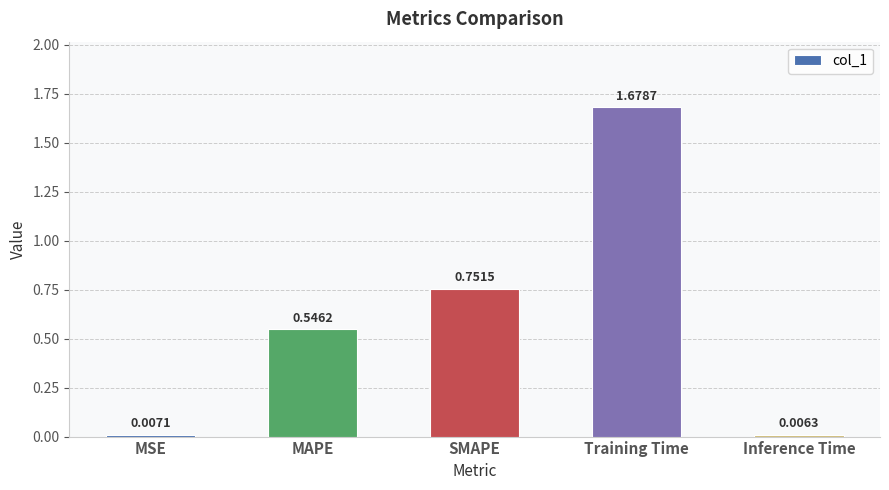

Which category has the highest value across all series?

Training Time